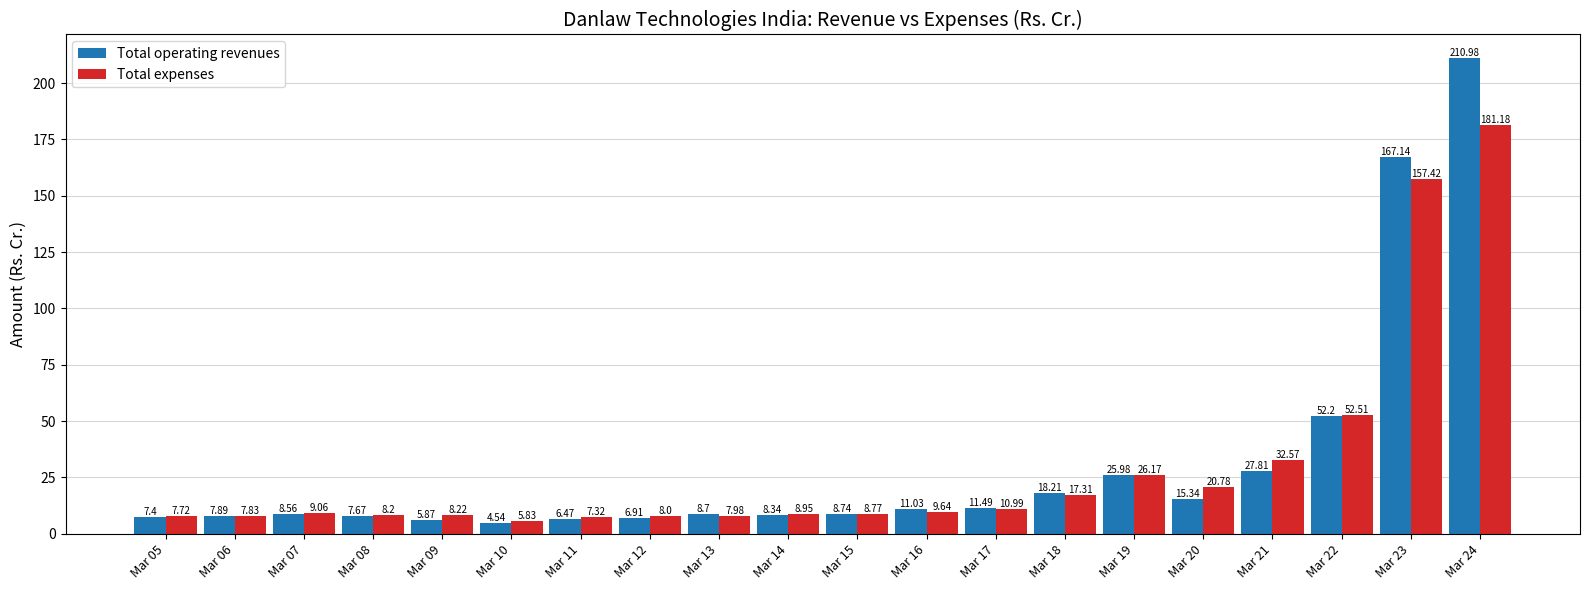

At which category is the sum across all series the highest?

Mar 24